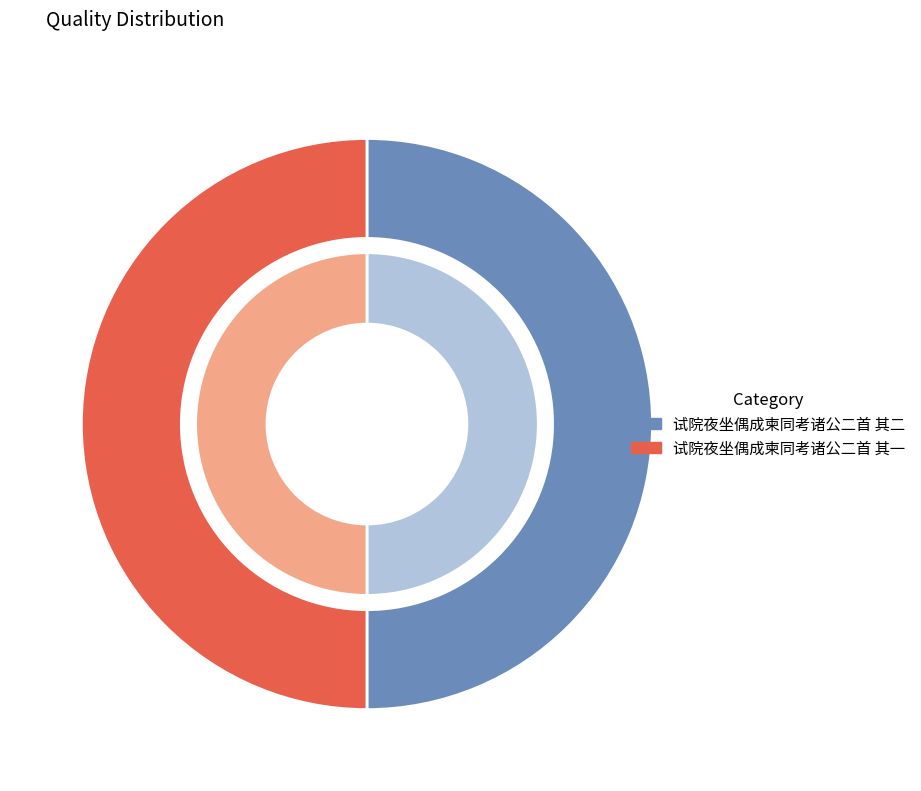

To the nearest percent, what is the combined percentage of 试院夜坐偶成柬同考诸公二首 其一 and 试院夜坐偶成柬同考诸公二首 其二?

100%